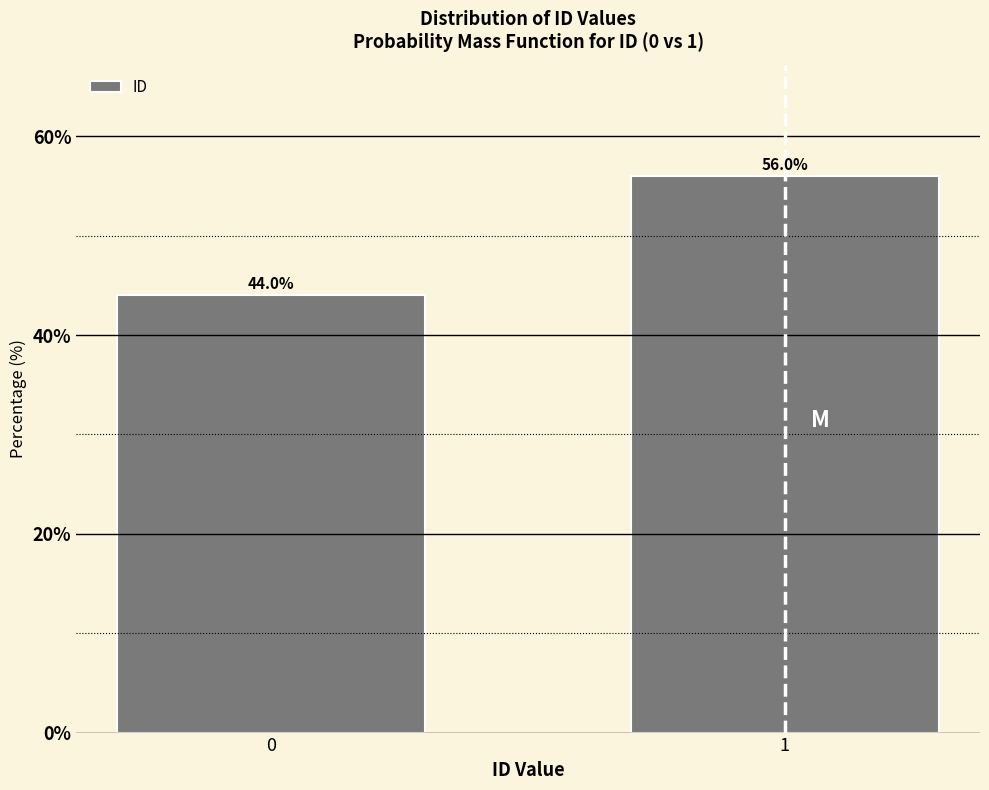

Reading right to left, list all the values displayed in this chart.

56.0	44.0